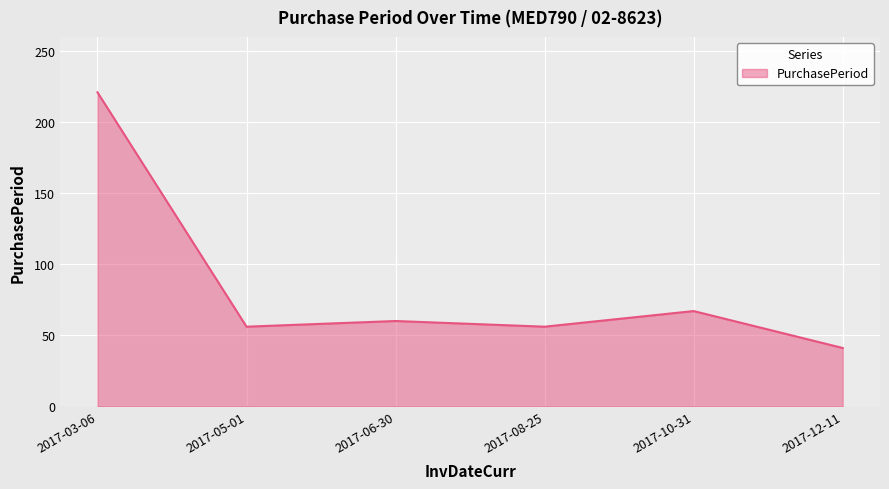

True or false: the data has more than 1 interior local peaks.

True